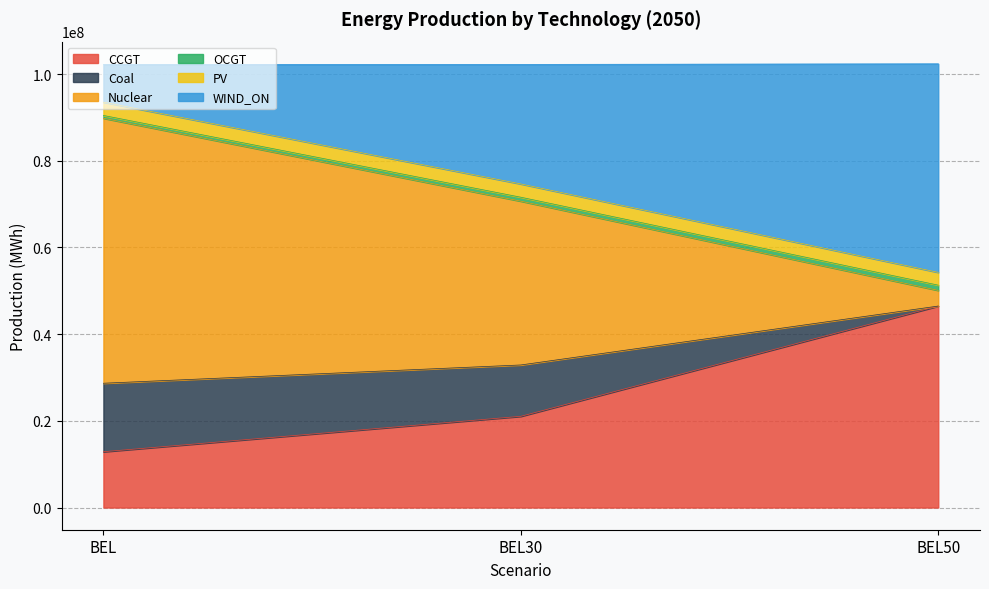

List the labels in order of CCGT value, smallest first.

BEL, BEL30, BEL50